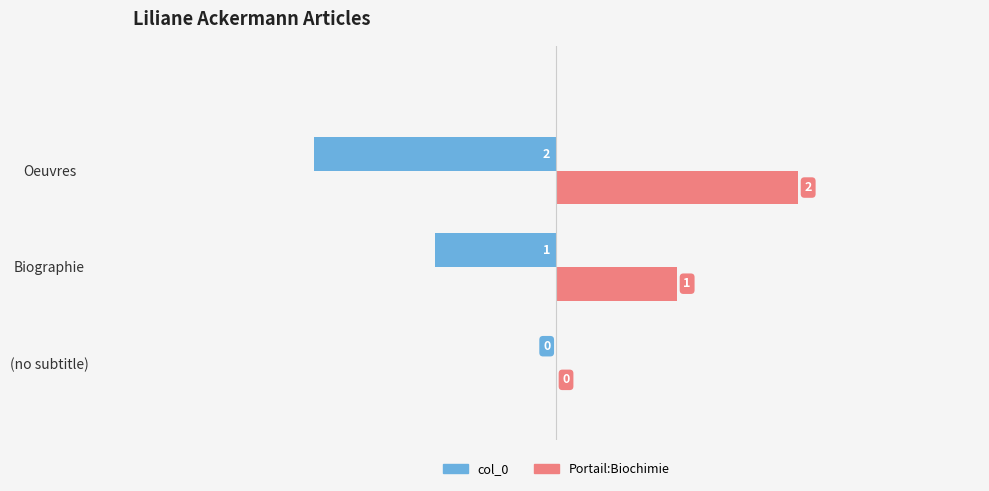

What is the sum of all col_0 values?

-3